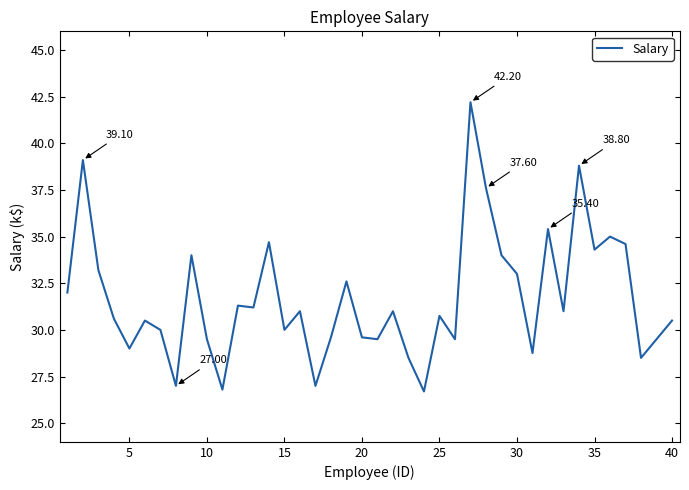

Is this an area chart (filled region under the line)?

No